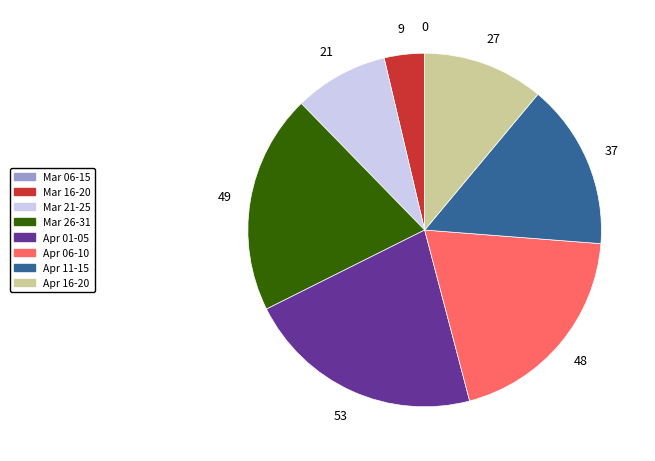

Does any single category account for the majority?

No